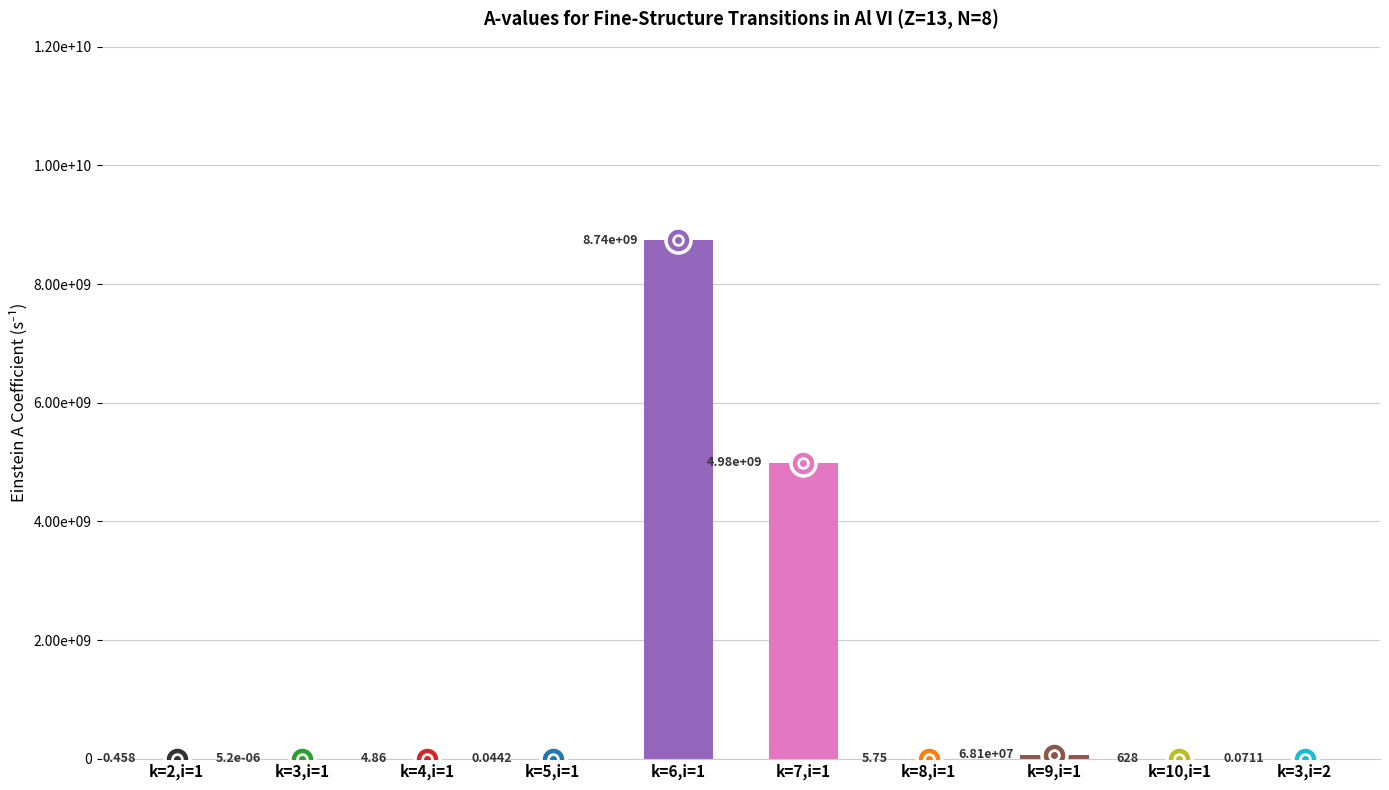

Rank the categories by value from highest to lowest.

k=6,i=1, k=7,i=1, k=9,i=1, k=10,i=1, k=8,i=1, k=4,i=1, k=2,i=1, k=3,i=2, k=5,i=1, k=3,i=1